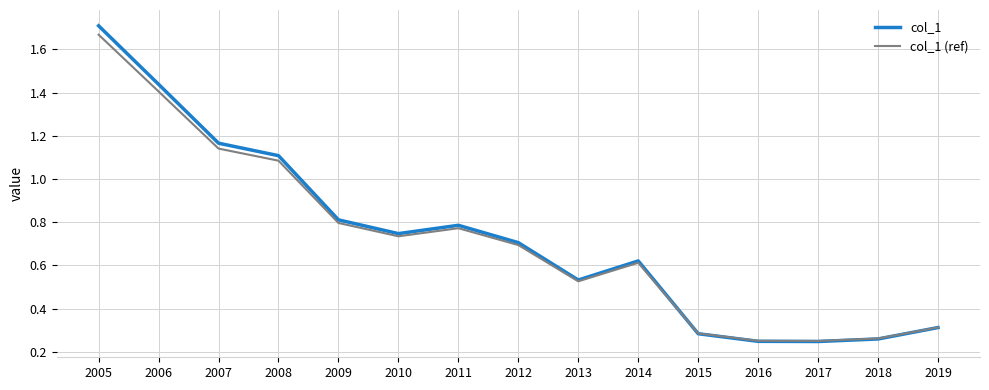

The value of col_1 at 2007 is 0.7. True or false?

False